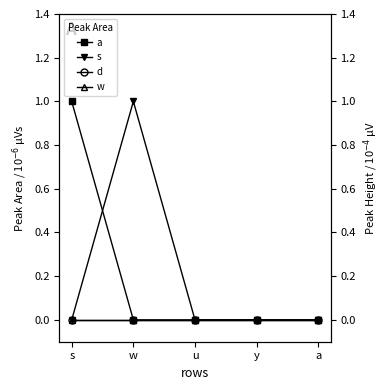

Rank the series by their maximum value, from highest to lowest.

a, s